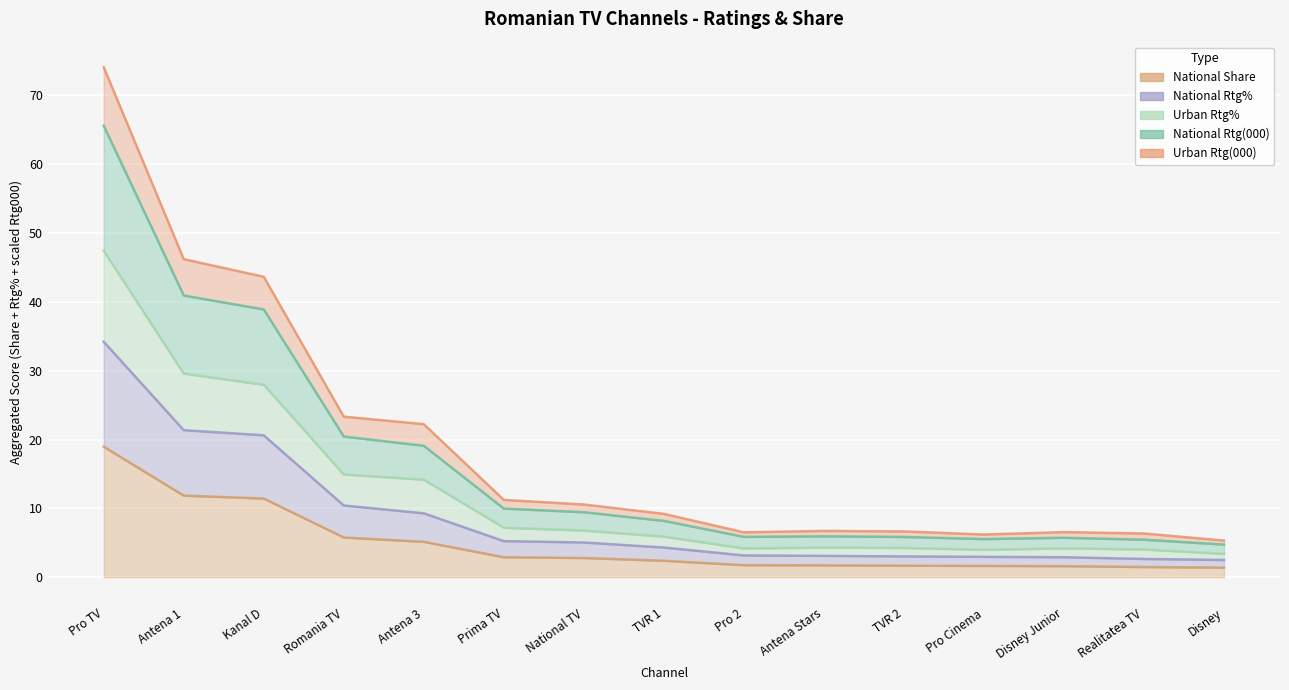

True or false: Urban Rtg% and National Rtg% cross at least once.

False